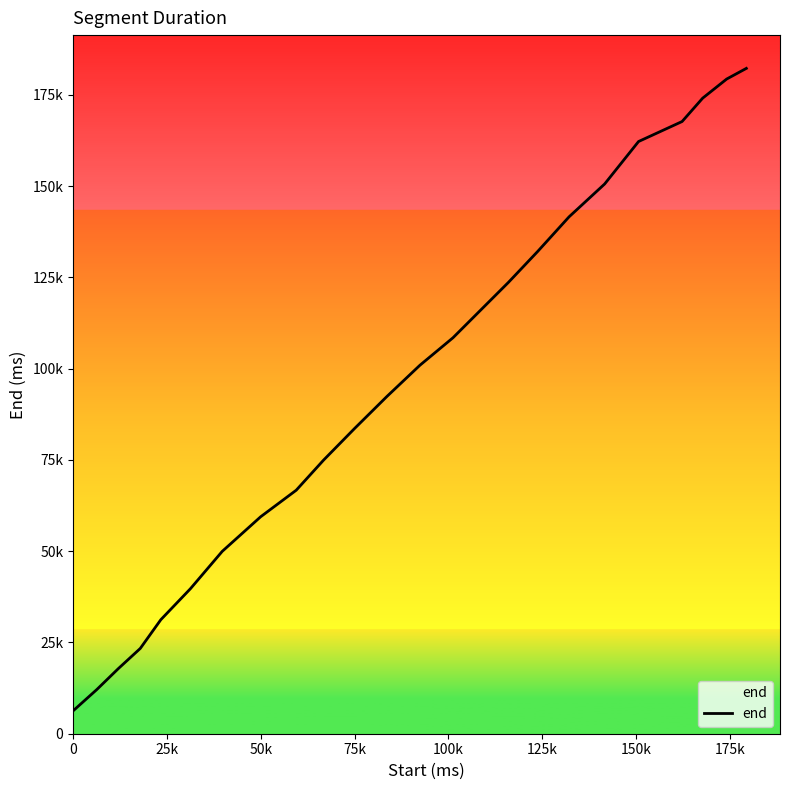

Reading left to right, list all the values displayed in this chart.

6280	12080	17880	23360	31240	39720	49960	59440	66720	74960	83600	92400	100960	108480	115960	123640	132120	141600	150600	162240	167720	174120	179360	182280